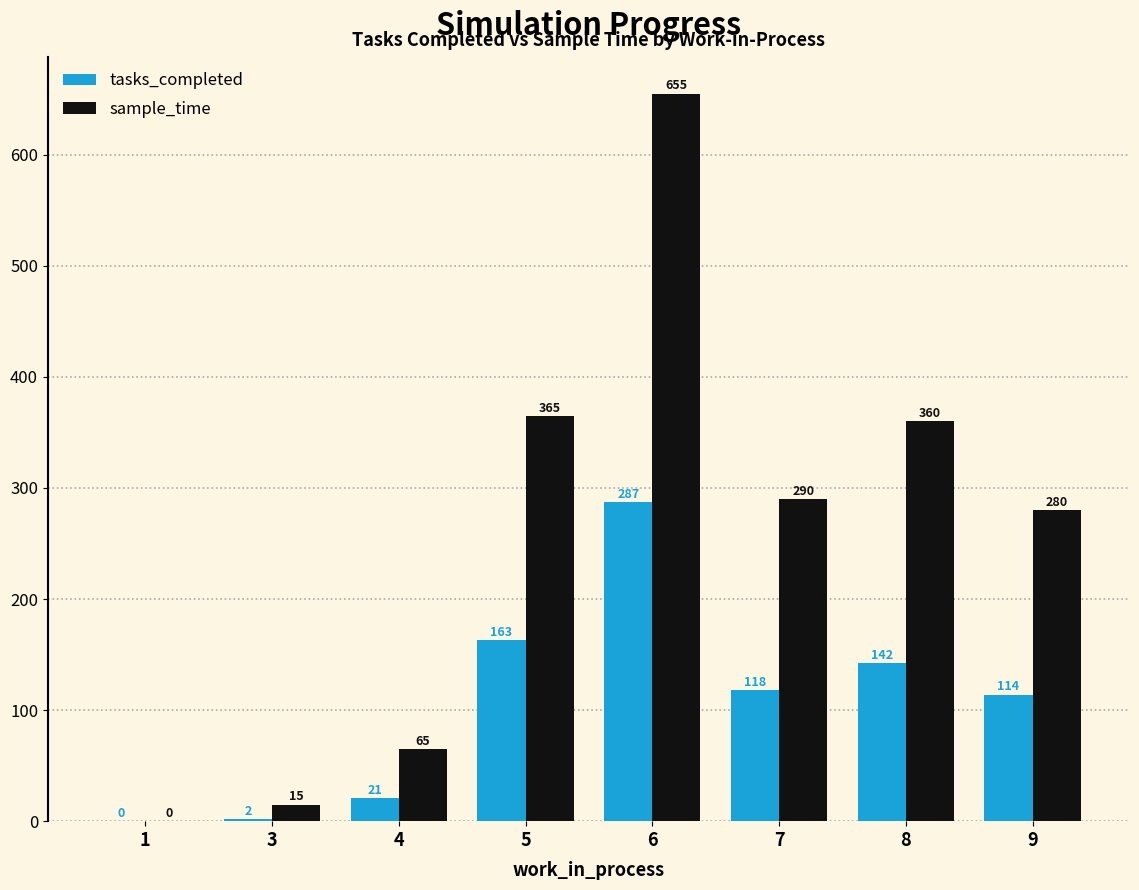

What value does the tasks_completed series have at 6?

287